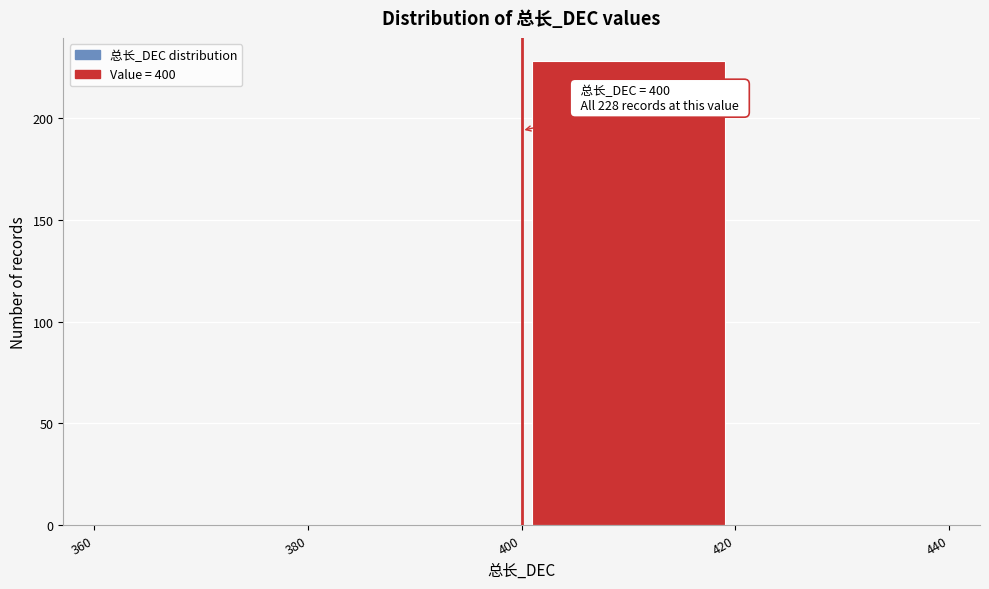

Over which range of the x-axis is the bar tallest?

400 to 420